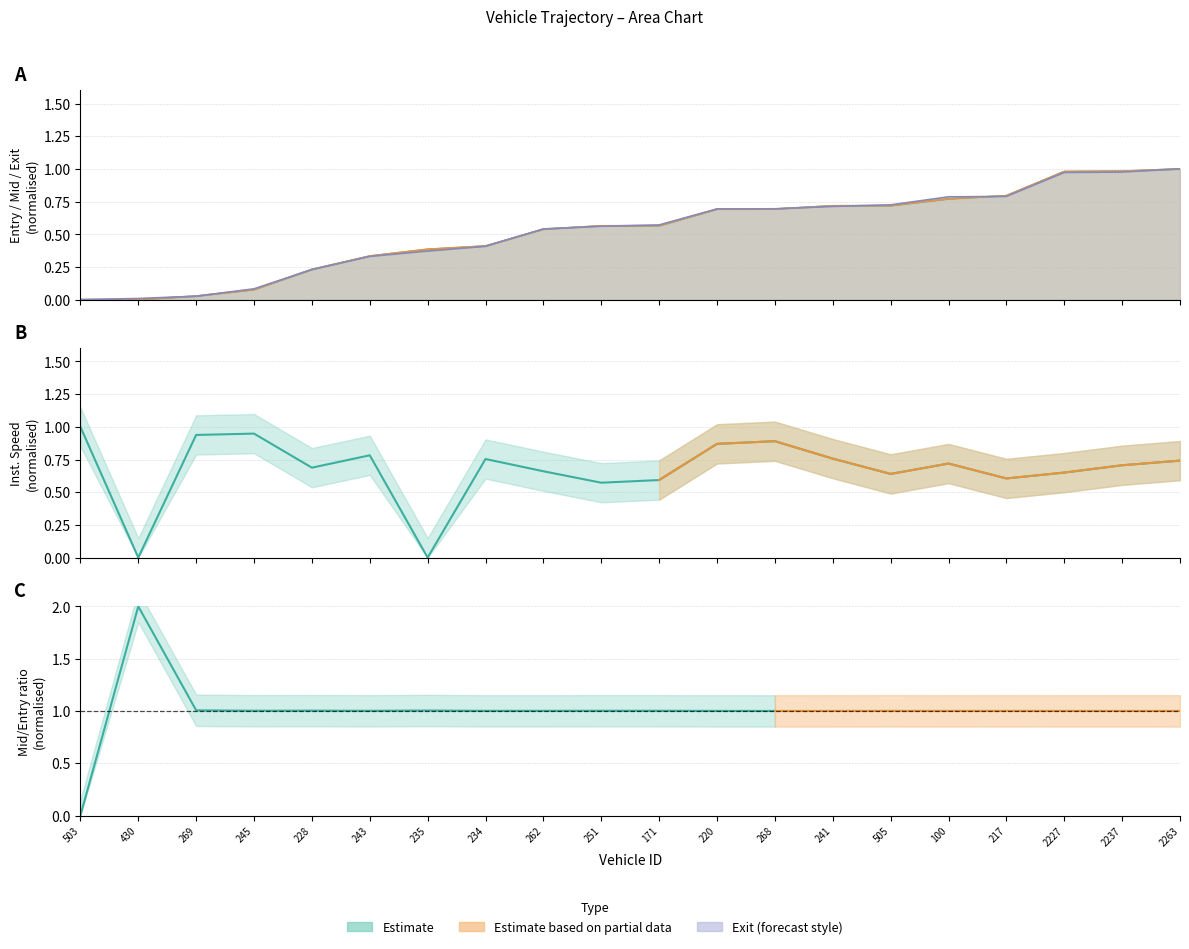

Does the chart display data point markers on the line(s)?

No